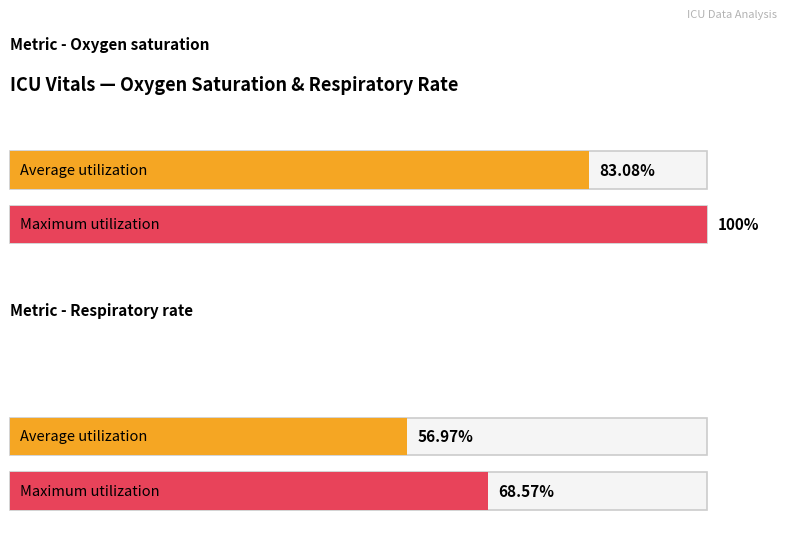

How many data points in Average utilization are above 83?

1